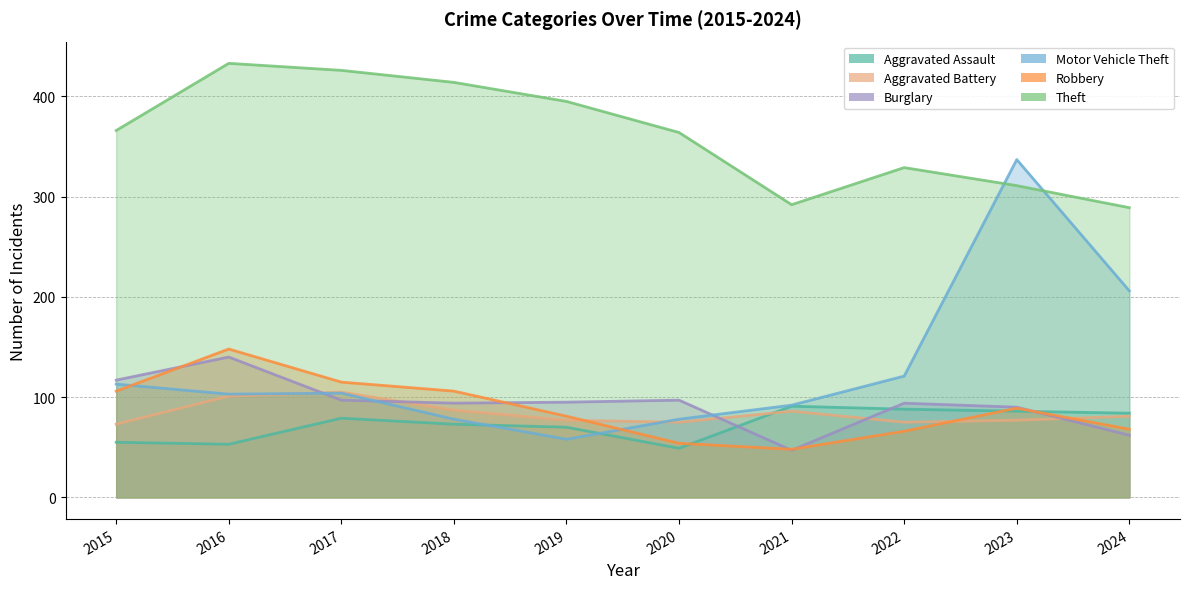

Rank the categories by Aggravated Battery value from highest to lowest.

2017, 2016, 2018, 2021, 2024, 2019, 2023, 2020, 2022, 2015